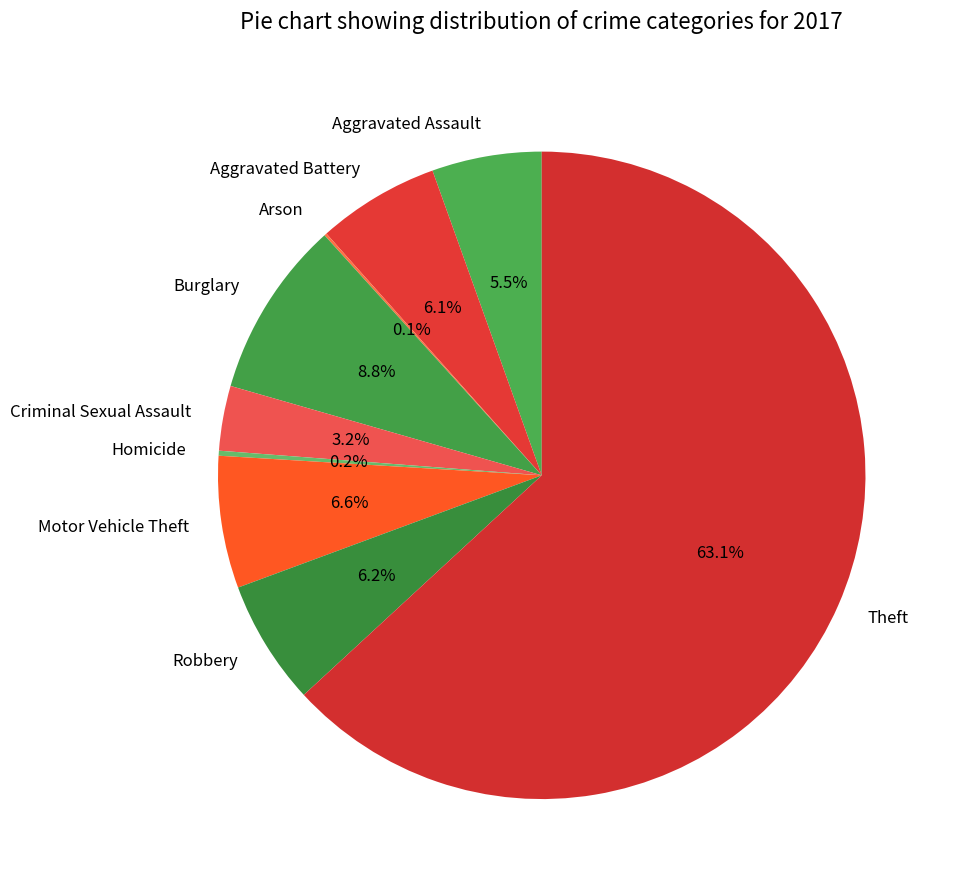

What is the total percentage of Aggravated Assault and Burglary?

14.3%